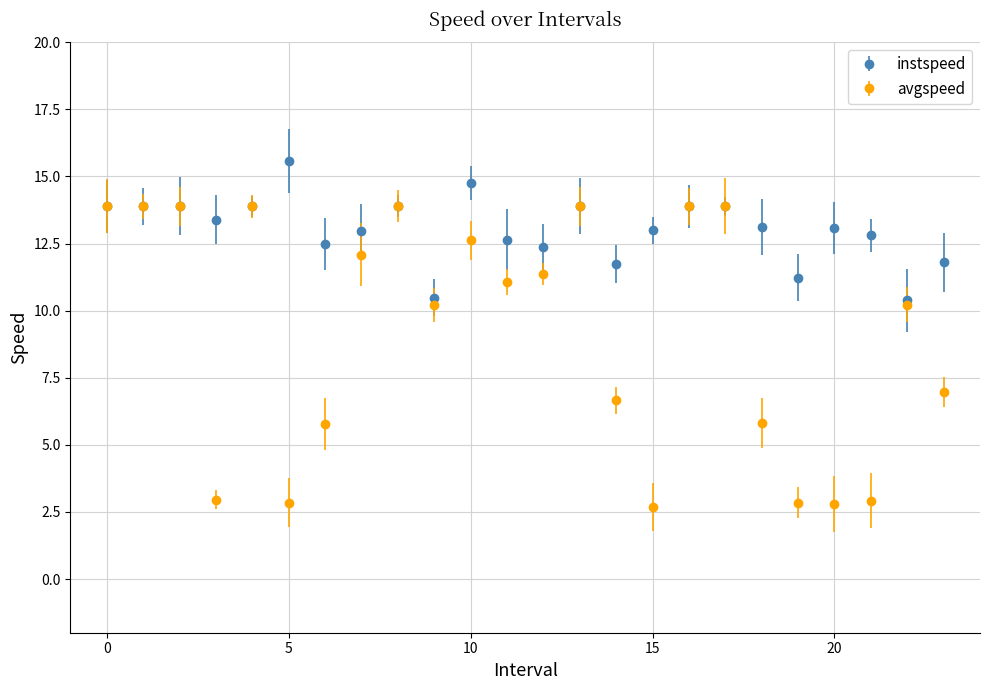

Which series has the largest range (max minus min)?

avgspeed